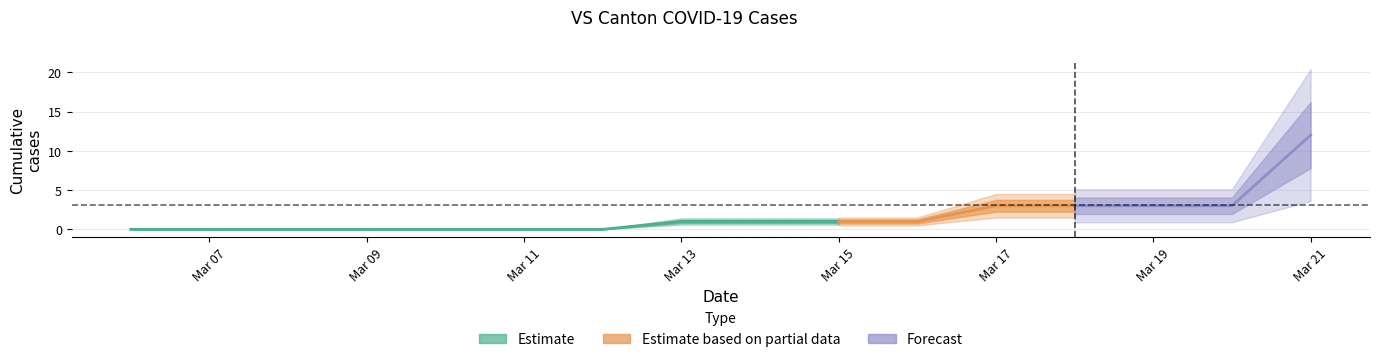

Rank the categories by value from lowest to highest.

2020-03-06, 2020-03-07, 2020-03-08, 2020-03-09, 2020-03-10, 2020-03-11, 2020-03-12, 2020-03-13, 2020-03-14, 2020-03-15, 2020-03-16, 2020-03-17, 2020-03-18, 2020-03-19, 2020-03-20, 2020-03-21